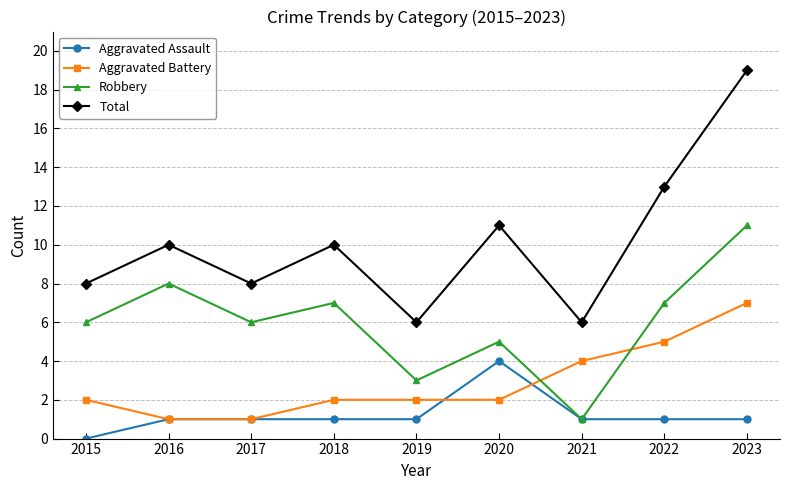

How many Robbery values are between 5 and 7?

5